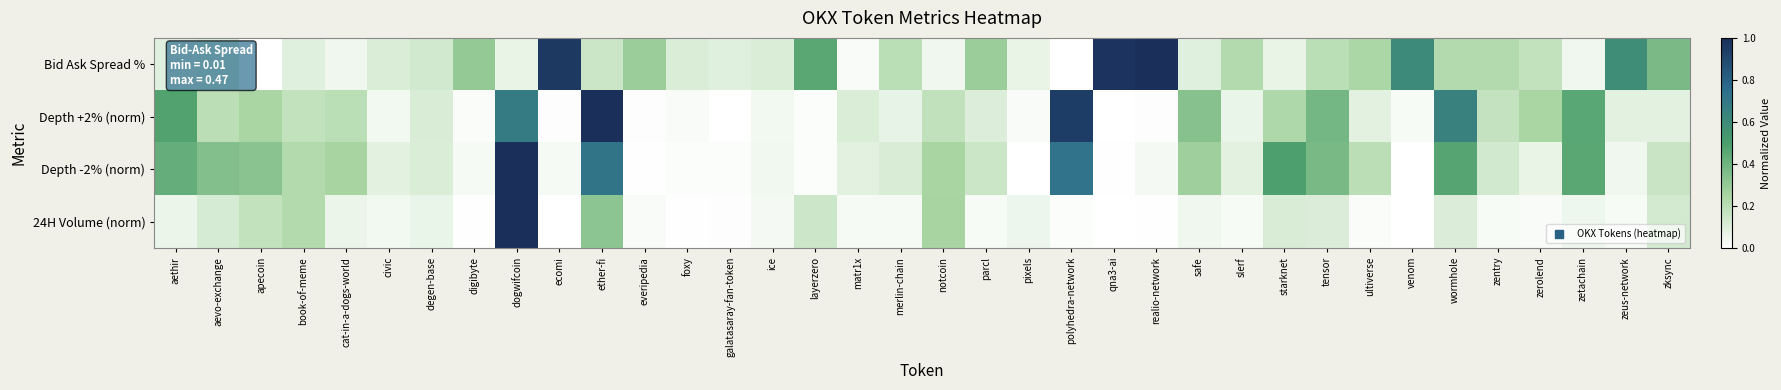

Between degen-base and foxy, which is larger?

degen-base